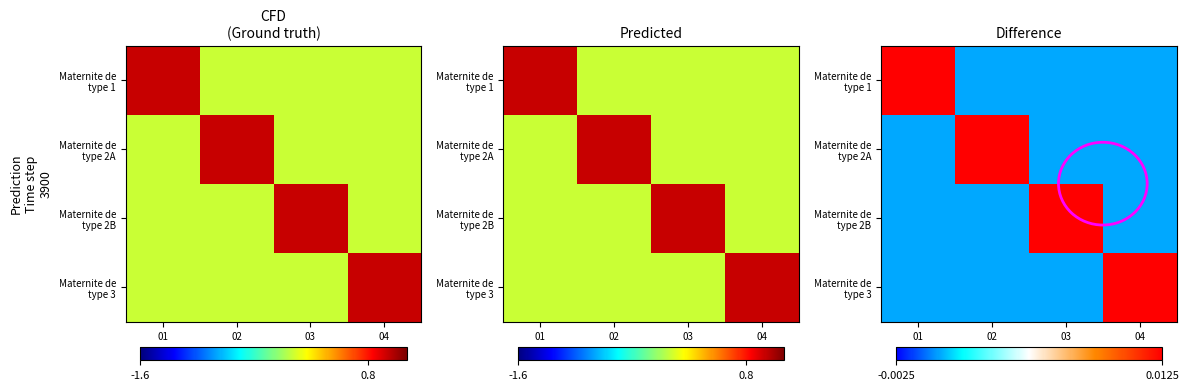

At which category is the sum across all series the highest?

01